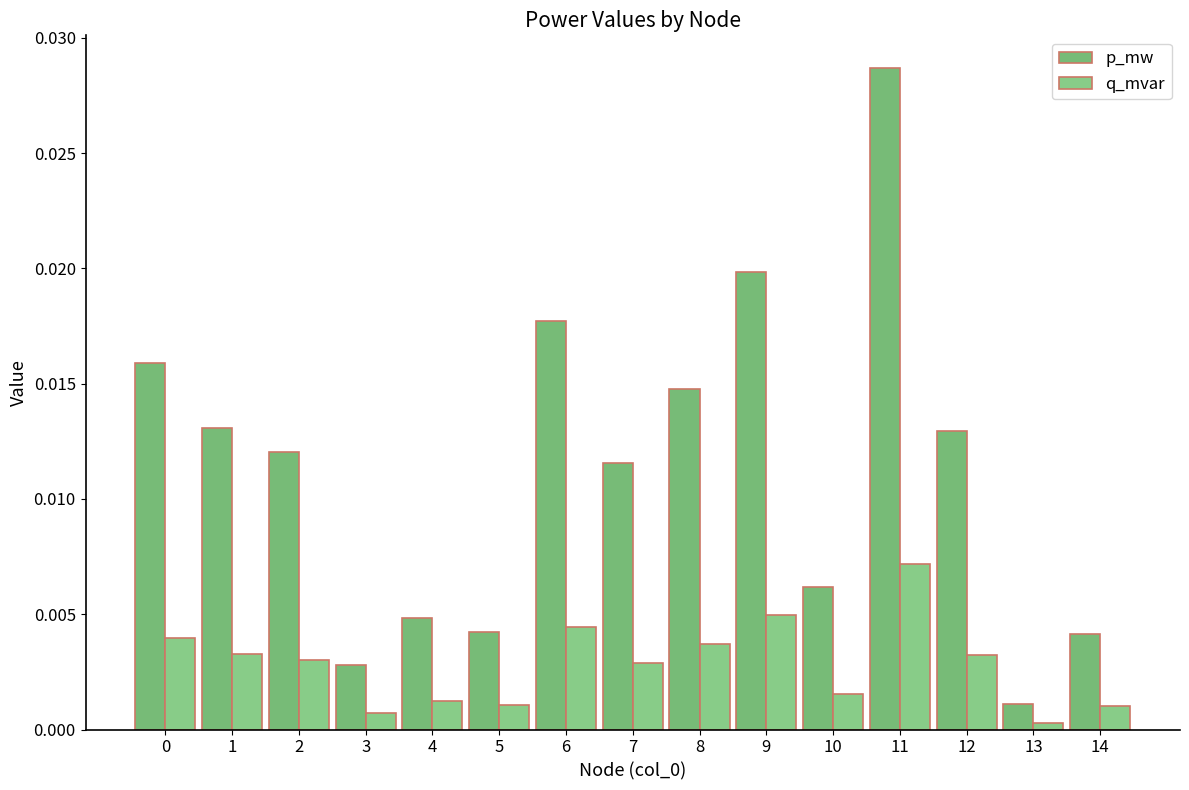

Does the chart contain stacked bars?

No